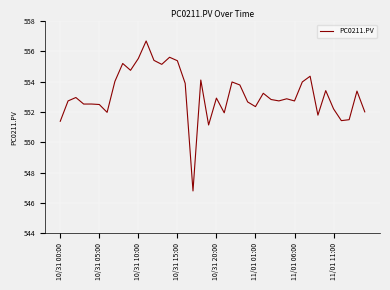

What is the difference between the maximum and minimum values?

9.9